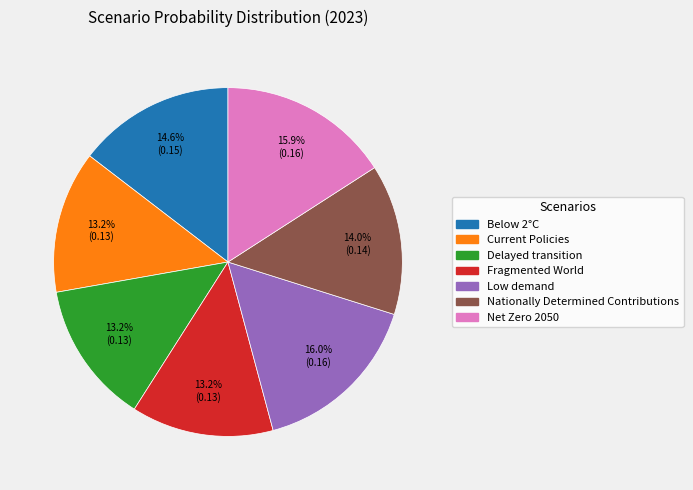

How many segments does this pie chart have?

7